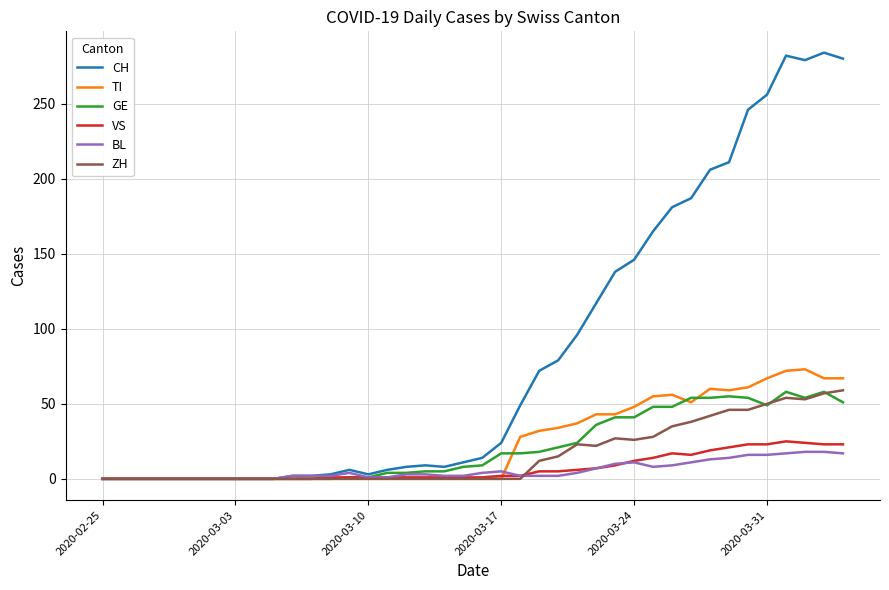

What is the sum of all CH values?

3370